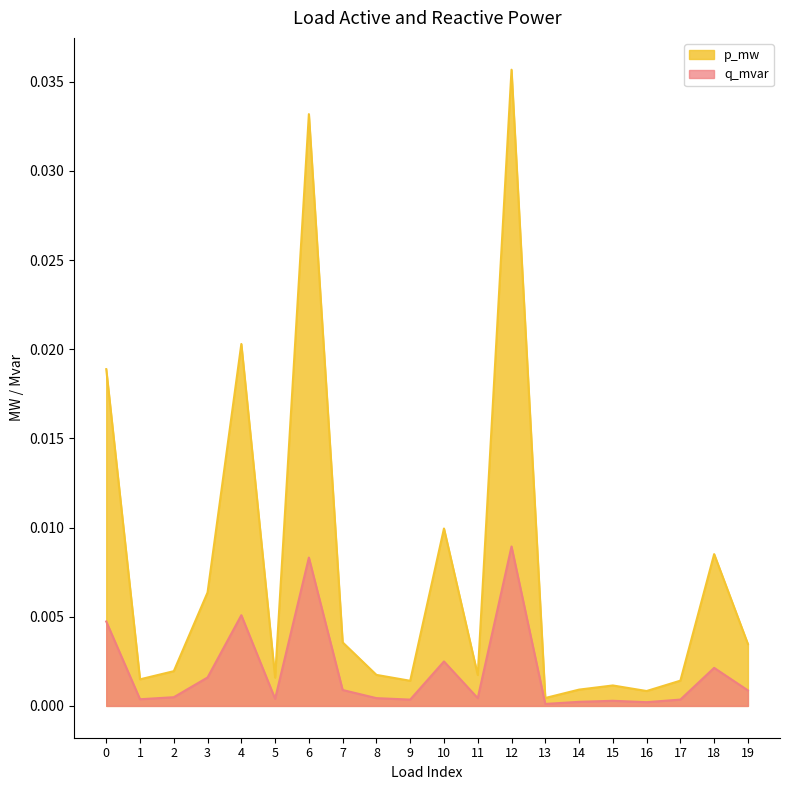

Which series has the largest range (max minus min)?

p_mw